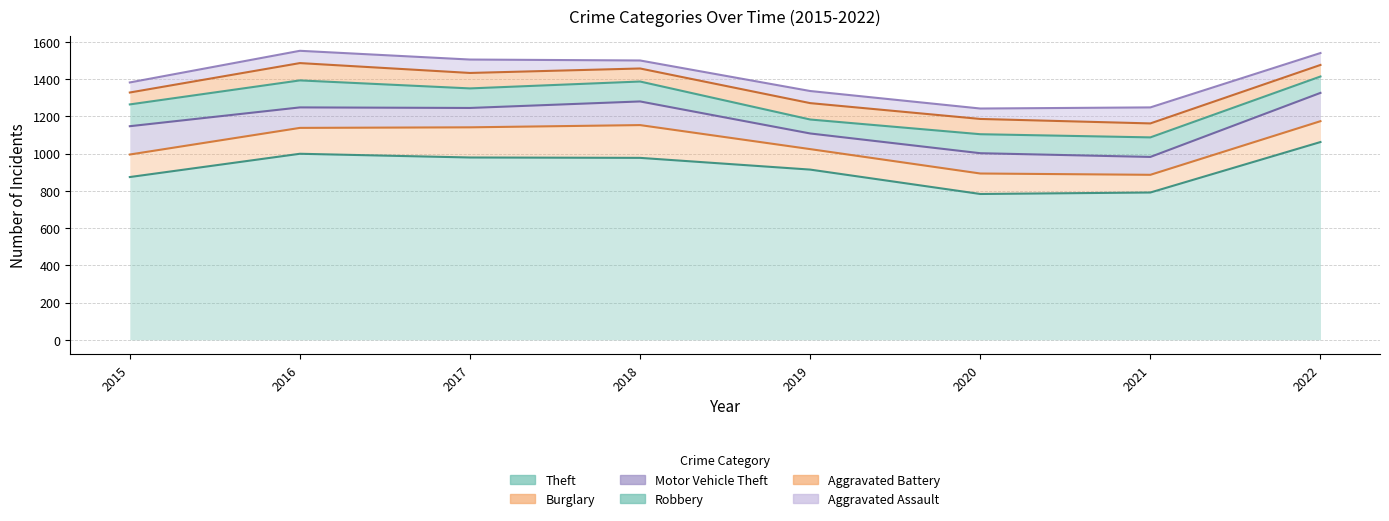

True or false: Theft has more than 0 interior local peaks.

True